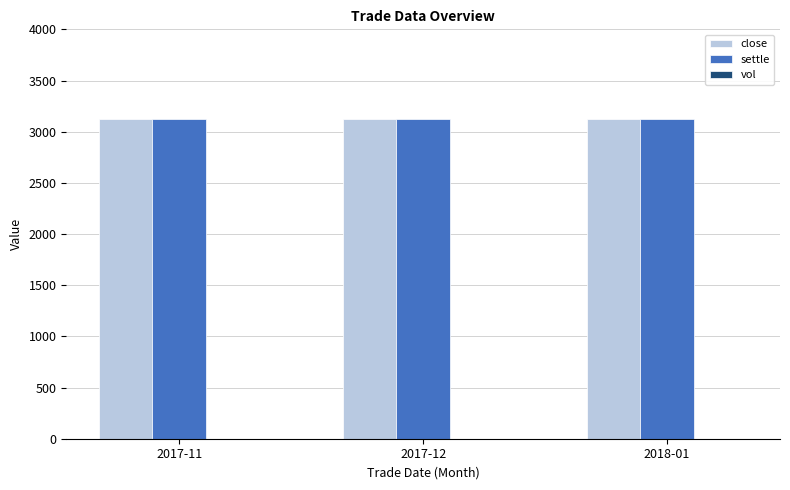

What is the label of the 2nd bar from the right?

2017-12